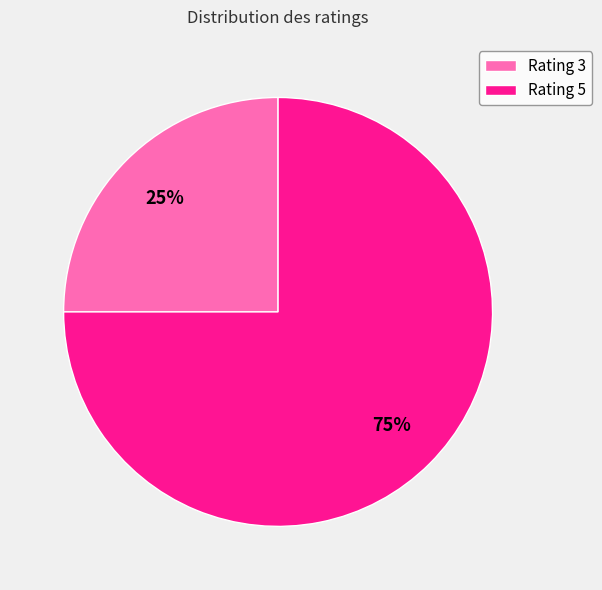

To the nearest percent, what portion does Rating 3 represent?

25%